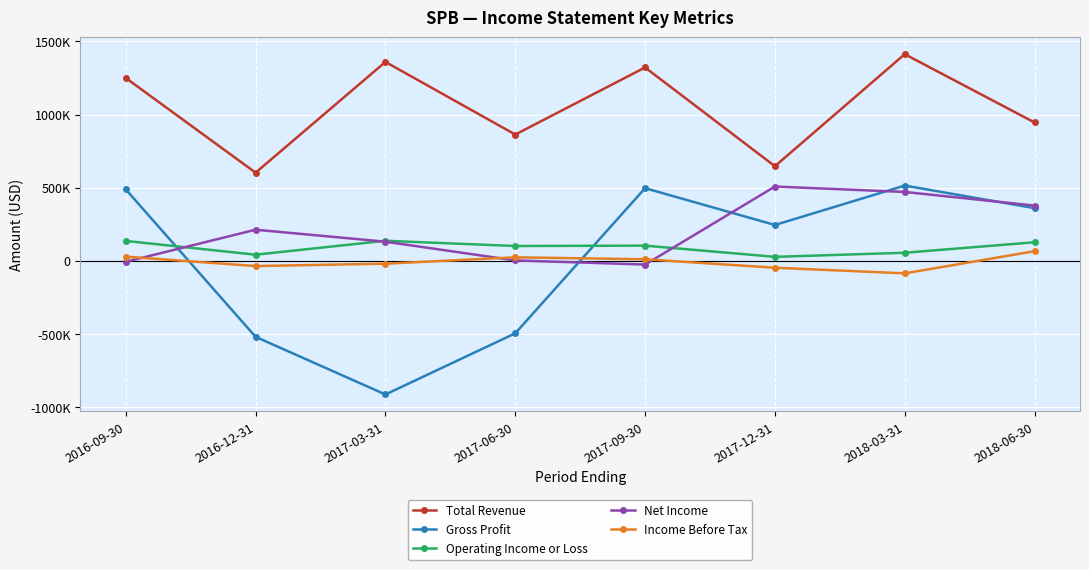

Reading left to right, list all the values displayed in this chart.

Total Revenue: 1249800	602300	1359700	863000	1321800	646500	1412600	945500
Gross Profit: 487800	-520600	-914800	-496500	496200	244500	514100	359500
Operating Income or Loss: 135500	41300	136500	100700	103200	26600	54500	126300
Net Income: -7300	212200	130100	2100	-26200	507400	470400	377300
Income Before Tax: 27800	-36400	-20200	23300	10000	-47900	-86300	65100